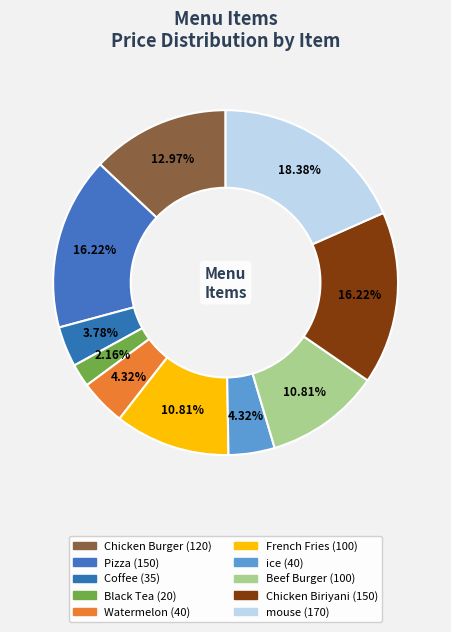

How many segments does this pie chart have?

10